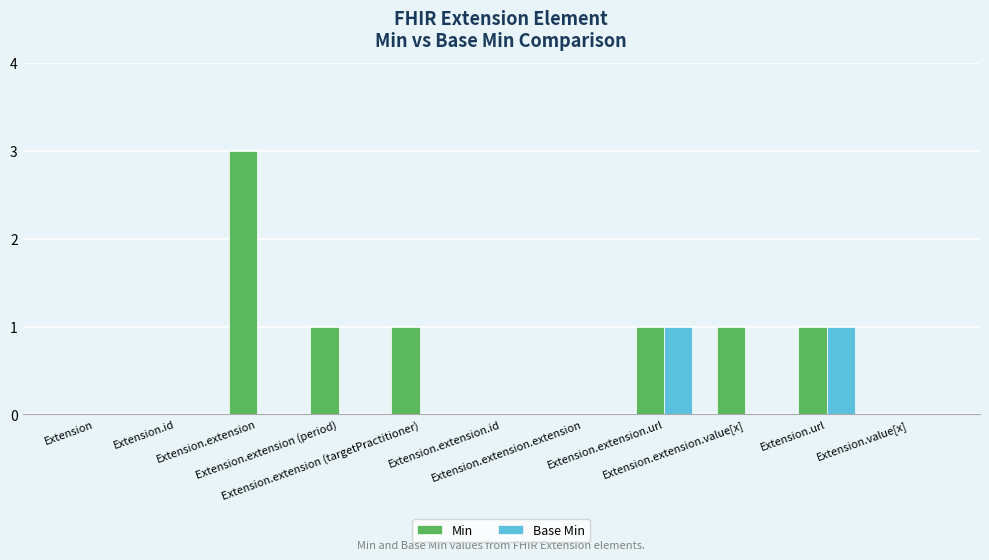

Are the bars grouped side by side (vs. stacked)?

Yes